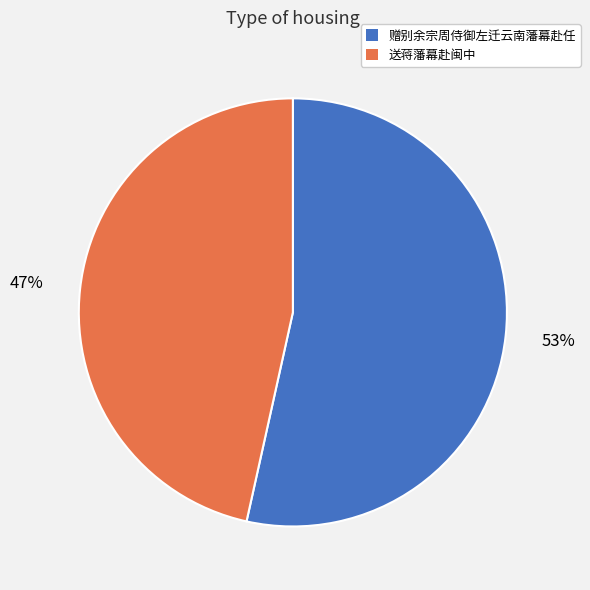

Is the sum of 送蒋藩幕赴闽中 and 赠别余宗周侍御左迁云南藩幕赴任 greater than half?

Yes